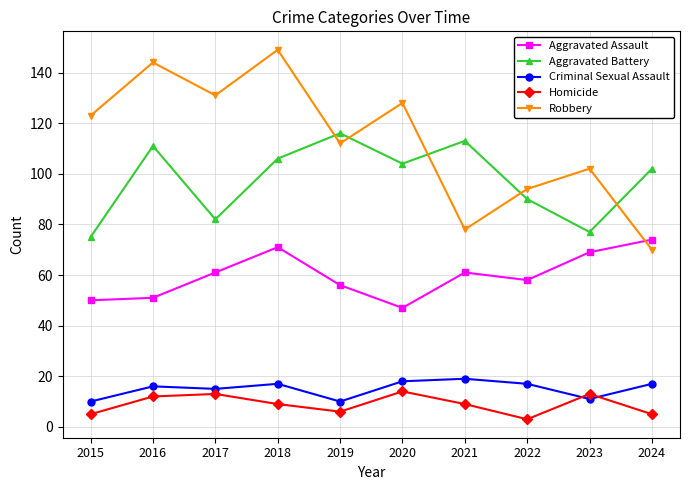

At how many categories does at least one series exceed 41?

10